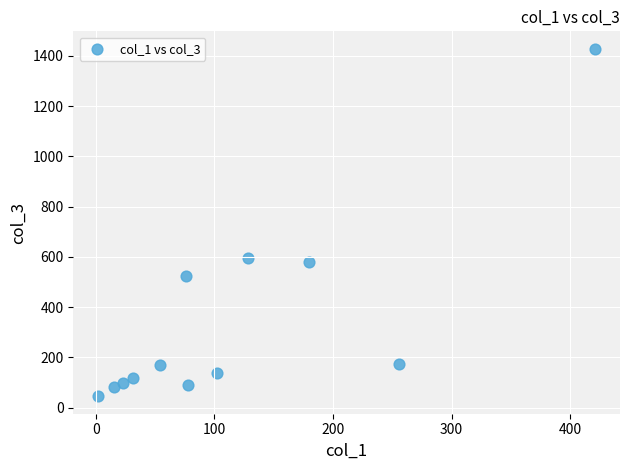

What is the average X value?

114